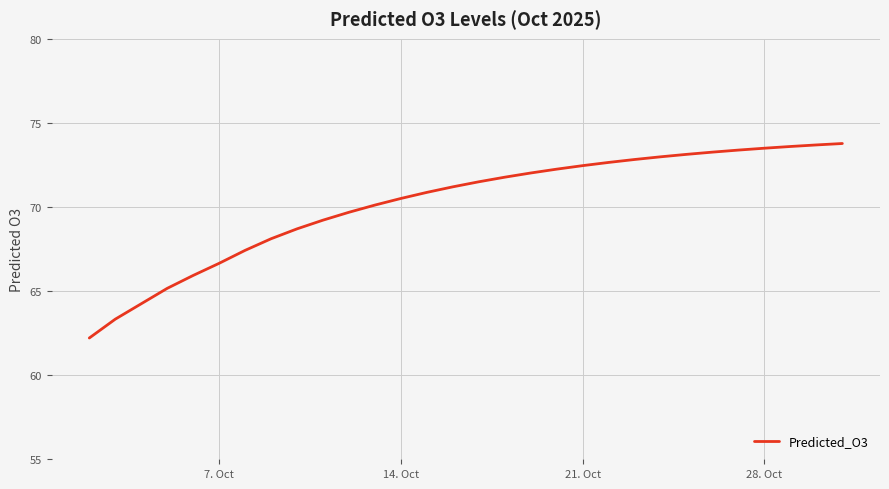

Count the number of data series in this chart.

1